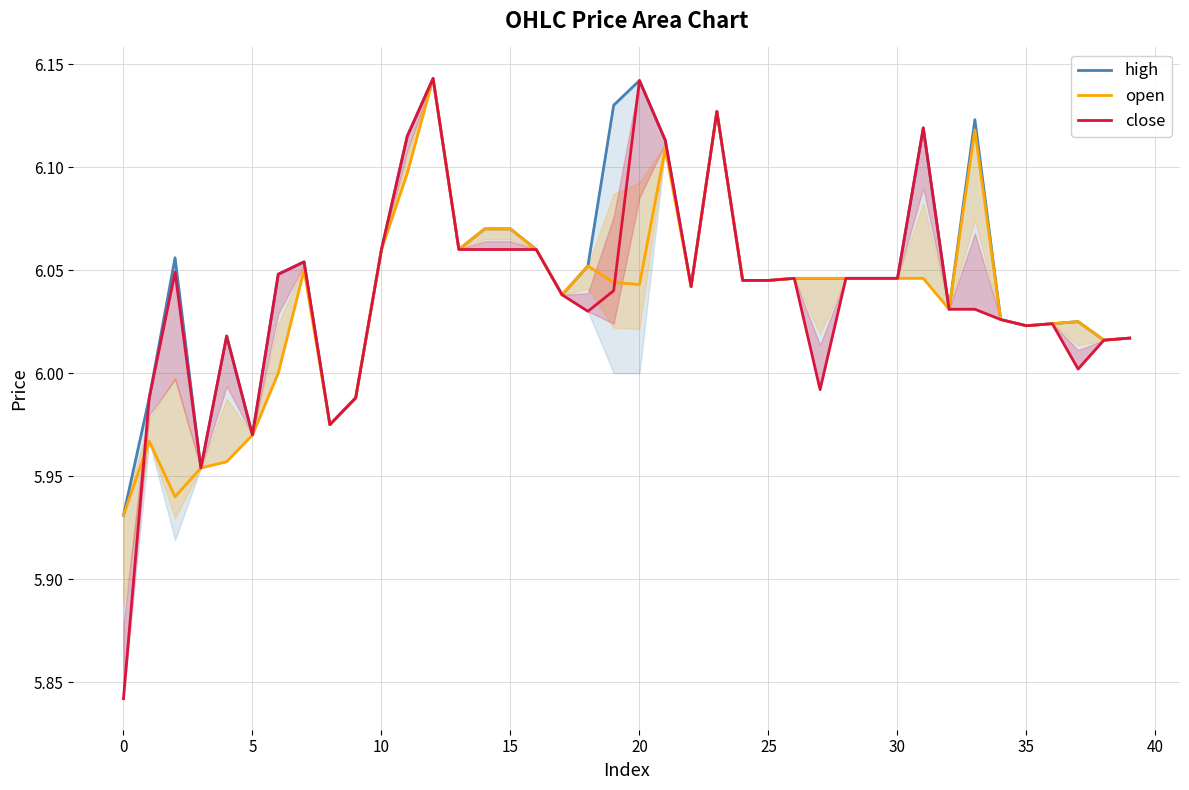

Rank the series by their maximum value, from highest to lowest.

high, open, close